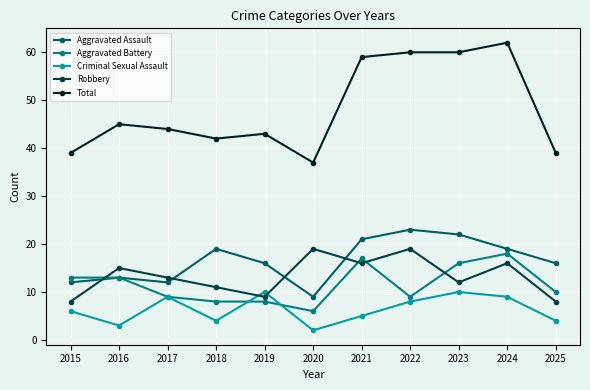

How many interior local peaks does the Robbery series have?

4